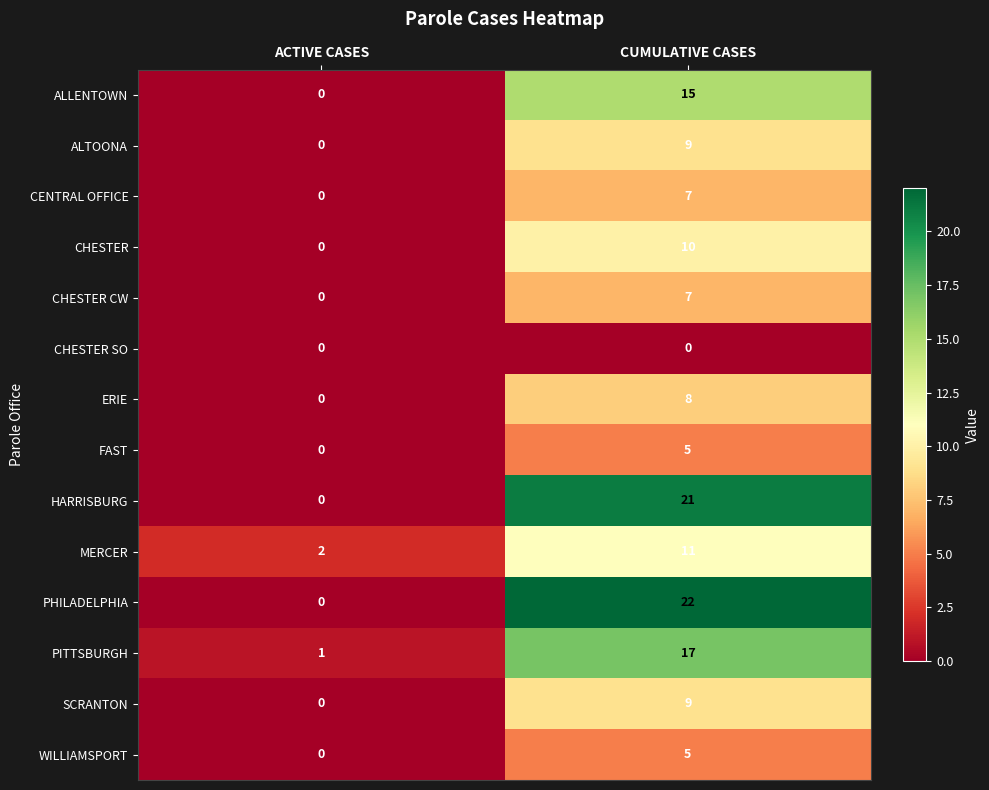

What is the difference between the highest and lowest values at CUMULATIVE CASES?

22